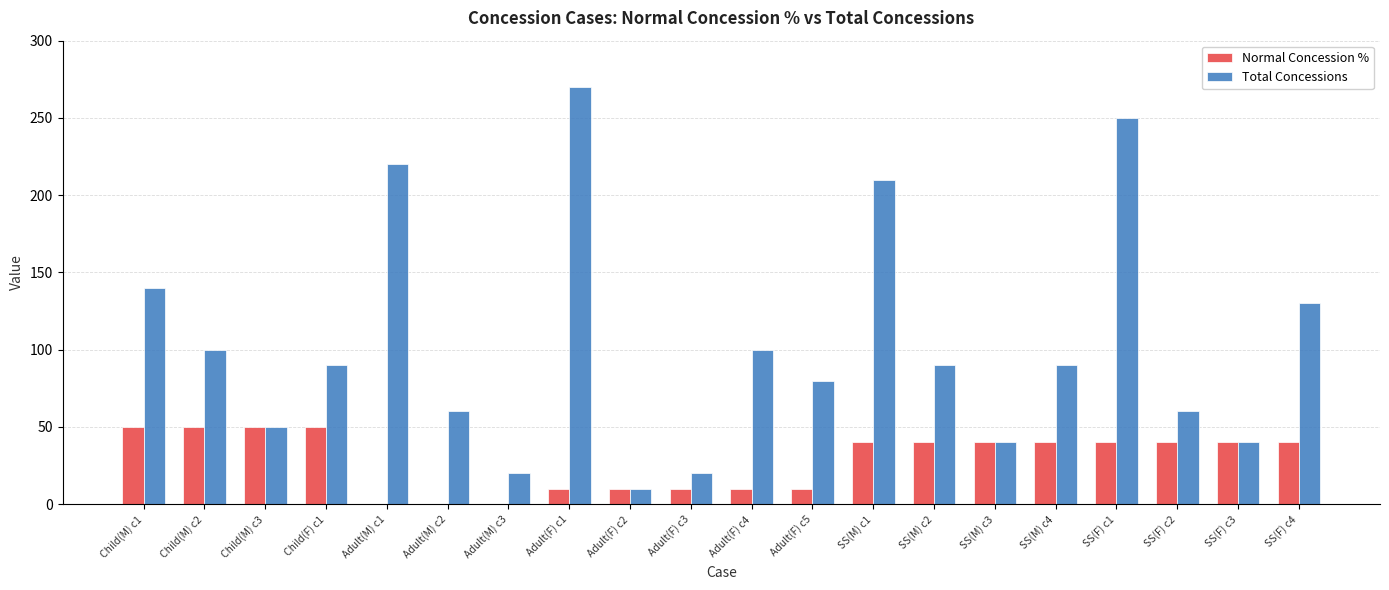

What is the greatest value displayed?

270